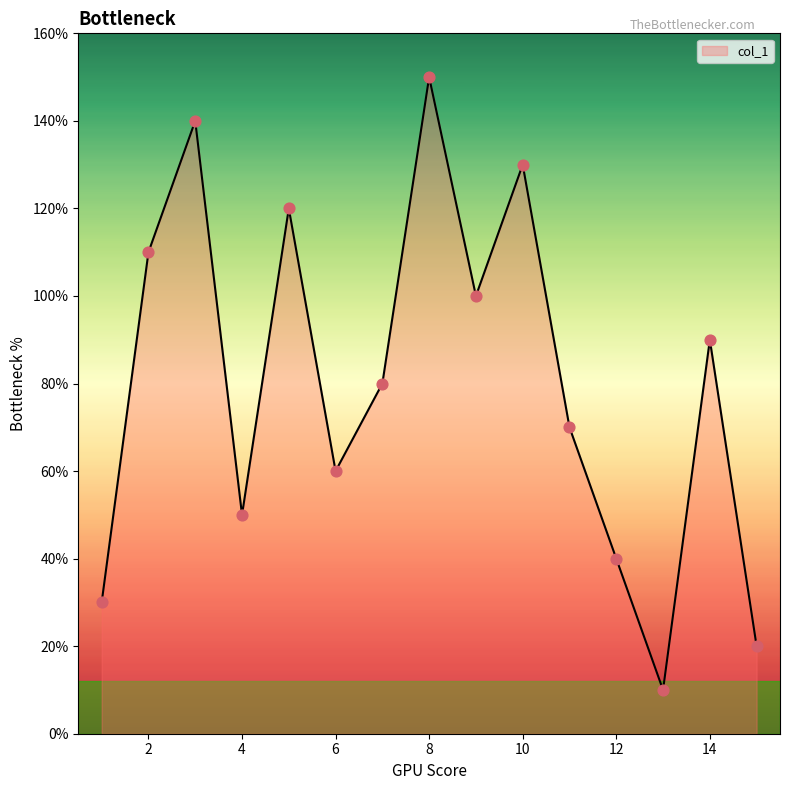

Is this an area chart (filled region under the line)?

Yes